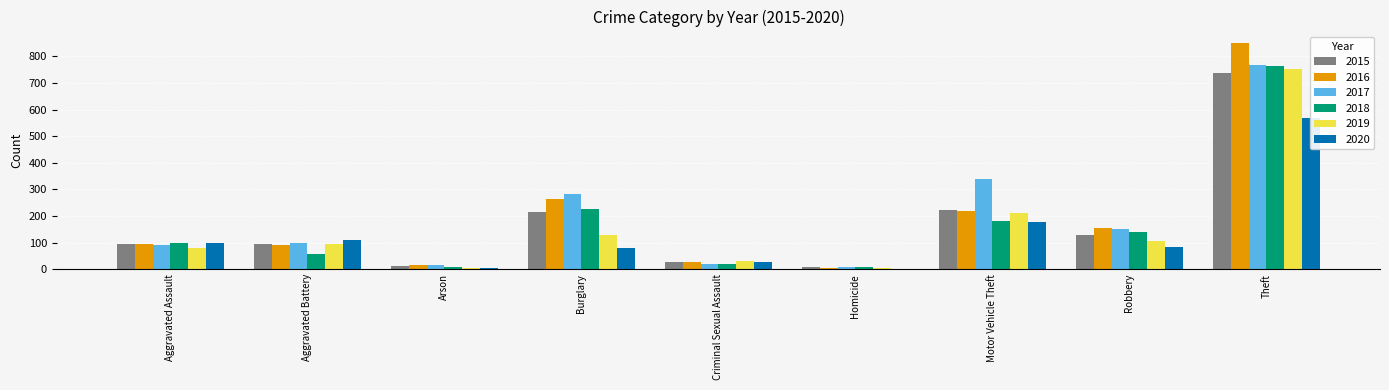

At which category does the chart reach its peak across all series?

Theft